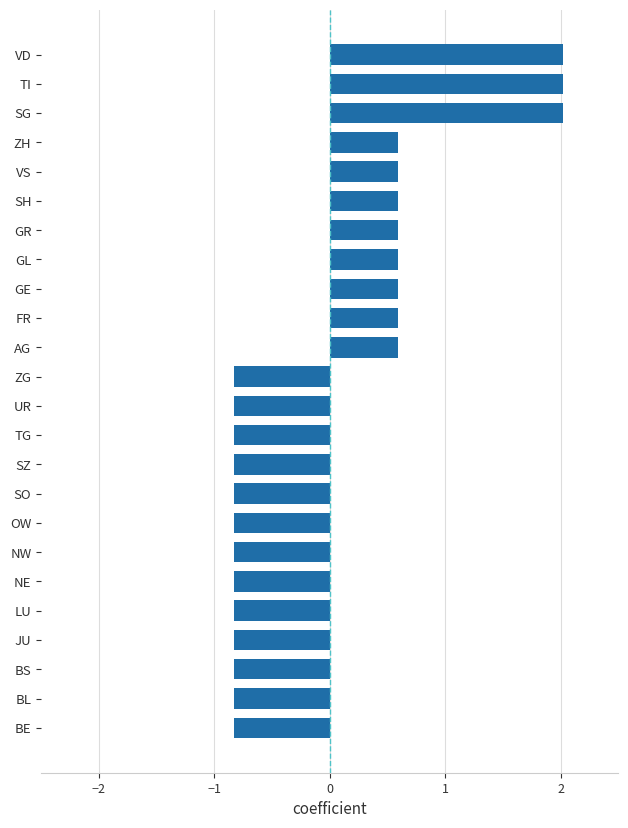

Reading bottom to top, what are all the values shown in this chart?

BE=-0.8	BL=-0.8	BS=-0.8	JU=-0.8	LU=-0.8	NE=-0.8	NW=-0.8	OW=-0.8	SO=-0.8	SZ=-0.8	TG=-0.8	UR=-0.8	ZG=-0.8	AG=0.6	FR=0.6	GE=0.6	GL=0.6	GR=0.6	SH=0.6	VS=0.6	ZH=0.6	SG=2.0	TI=2.0	VD=2.0